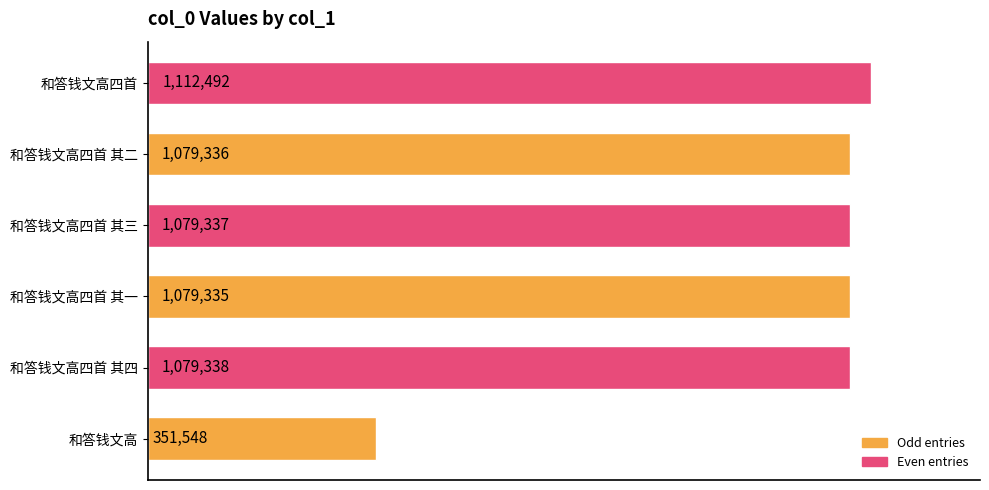

Are the bars horizontal?

Yes